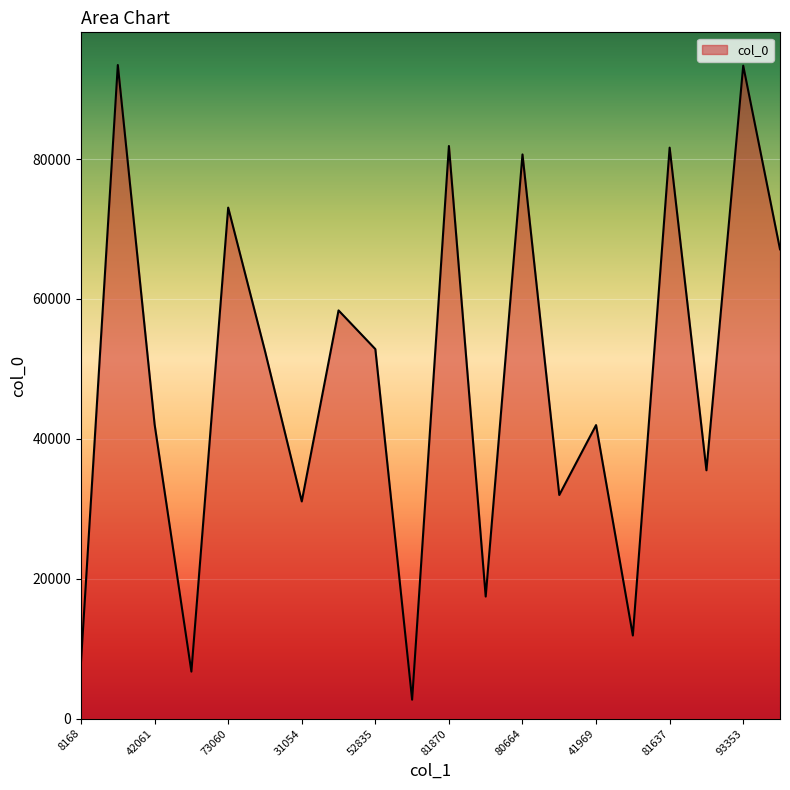

What is the difference between the maximum and minimum values?

90741.9